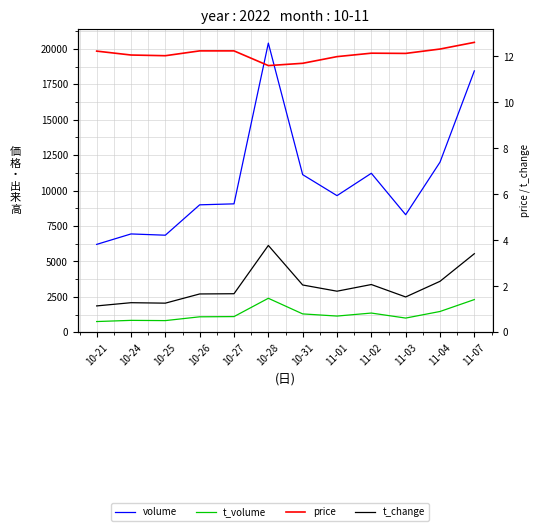

What position from the right is 11-02?

4